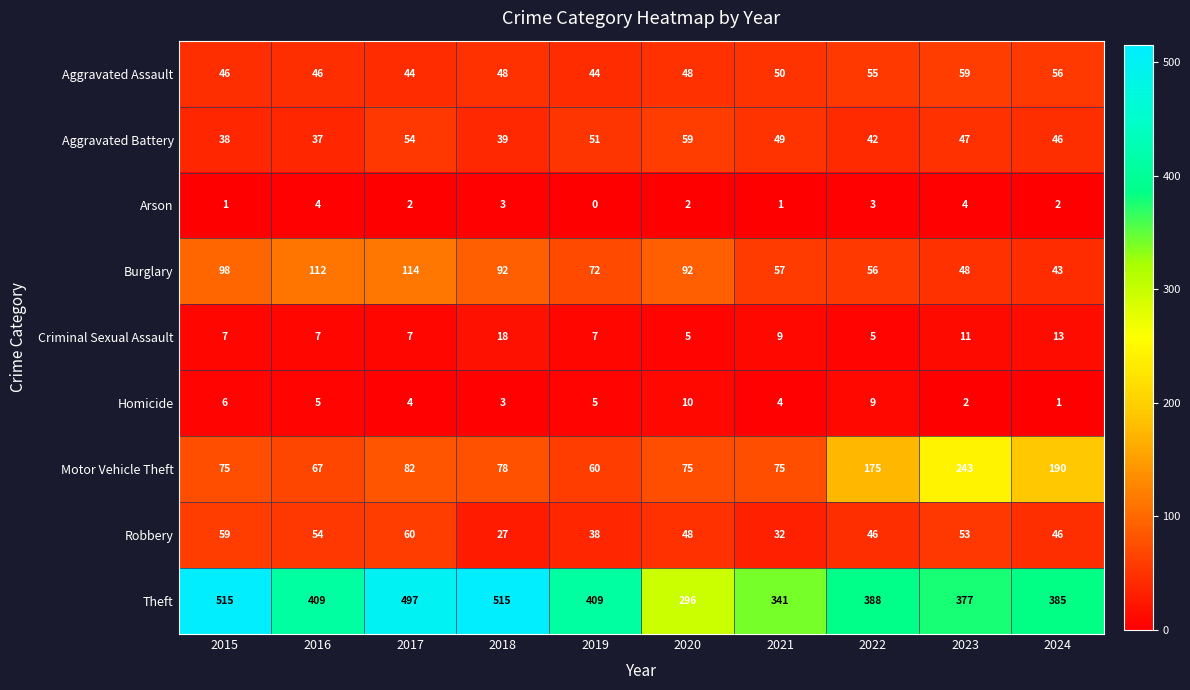

What is the lowest value of the Aggravated Assault series?

44